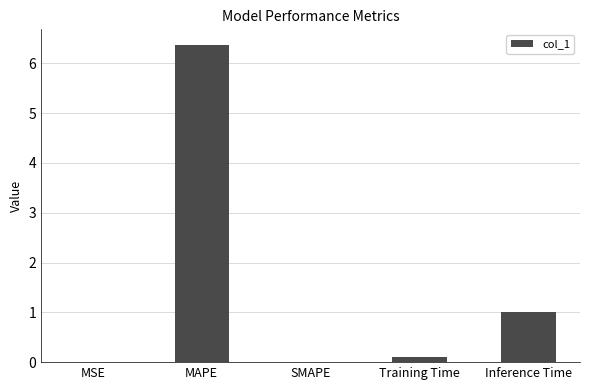

At which label is the value closest to 3?

Inference Time